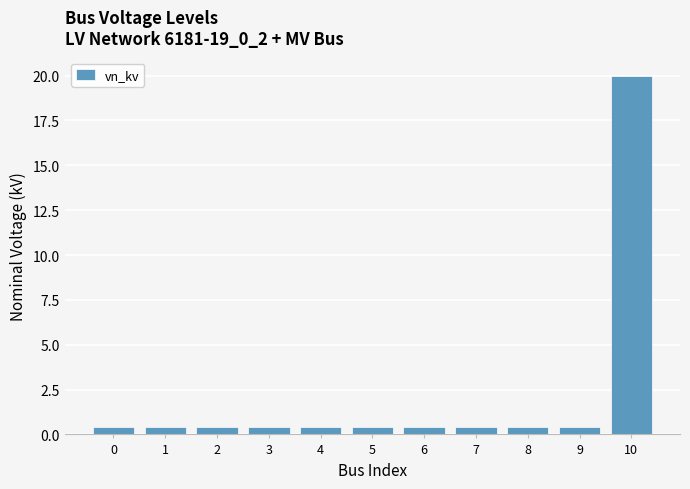

Reading left to right, transcribe all the data shown in this chart.

0.4	0.4	0.4	0.4	0.4	0.4	0.4	0.4	0.4	0.4	20.0